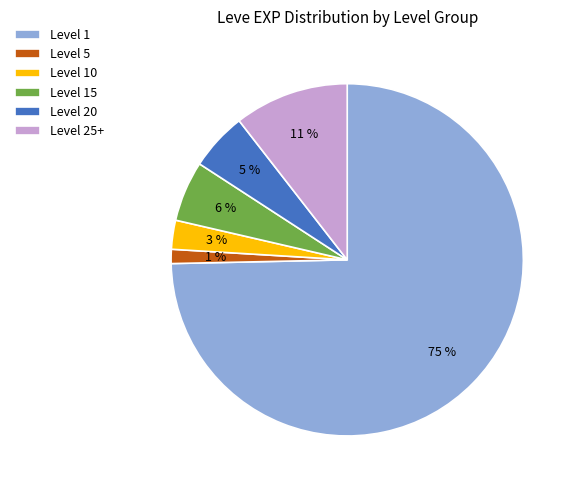

Is the sum of Level 10 and Level 20 greater than half?

No